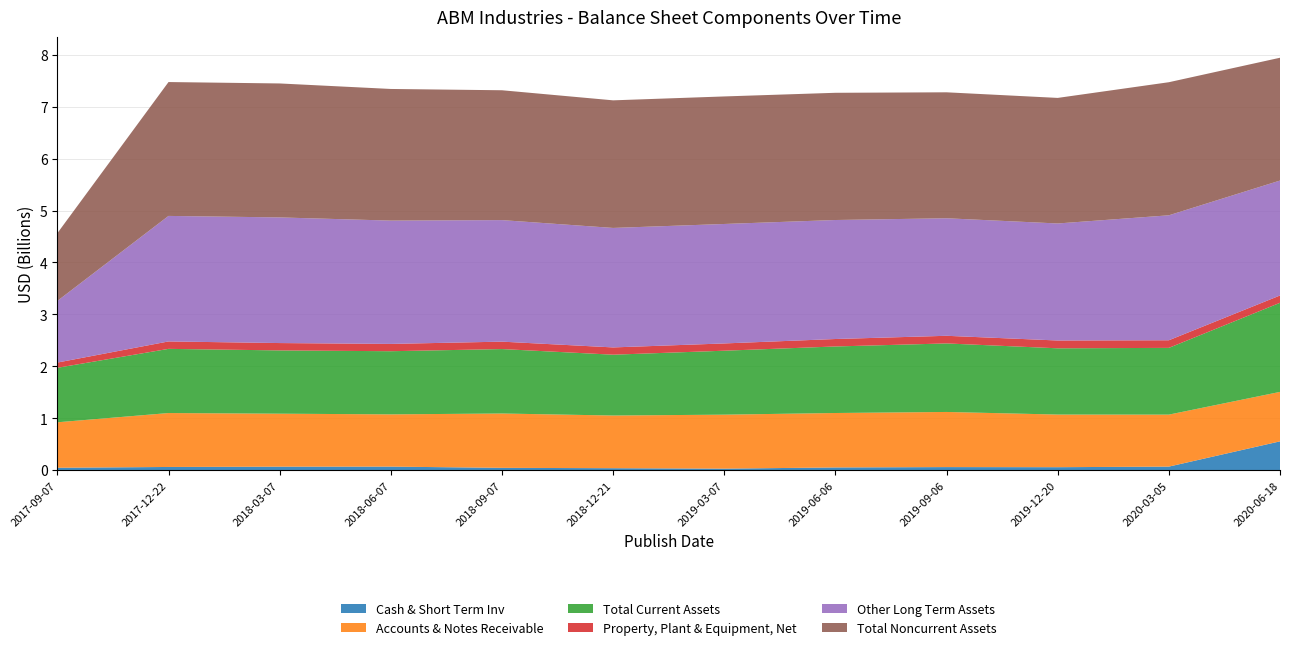

Reading right to left, list all the values displayed in this chart.

Cash & Short Term Inv: 555900000	69800000	58500000	60500000	53700000	30600000	39100000	46000000	69700000	68600000	62800000	47700000
Accounts & Notes Receivable: 952200000	1000700000	1013200000	1061300000	1048000000	1039200000	1014100000	1046000000	1005700000	1020000000	1038100000	875300000
Total Current Assets: 1715000000	1284900000	1275500000	1319200000	1280900000	1231100000	1171000000	1240600000	1215700000	1218100000	1235500000	1049000000
Property, Plant & Equipment, Net: 140900000	146700000	150300000	147100000	143600000	140000000	140100000	142800000	140700000	141600000	143100000	100900000
Other Long Term Assets: 2212700000	2405500000	2252900000	2262600000	2290900000	2299800000	2300100000	2339700000	2374000000	2418600000	2416400000	1186900000
Total Noncurrent Assets: 2364200000	2562100000	2417200000	2424800000	2449000000	2455300000	2456500000	2499900000	2534100000	2579000000	2577100000	1304100000